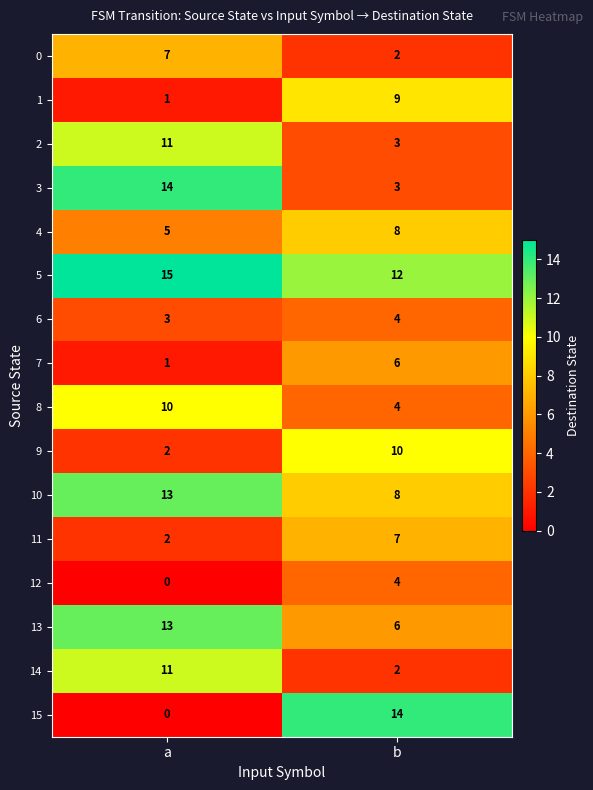

What is the difference between the highest and lowest values at b?

12